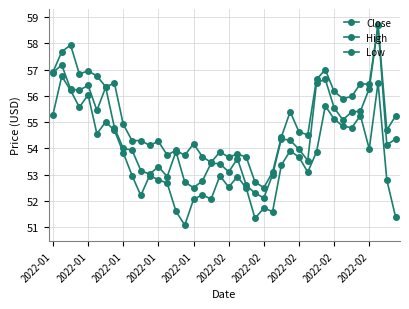

Is this an area chart (filled region under the line)?

No